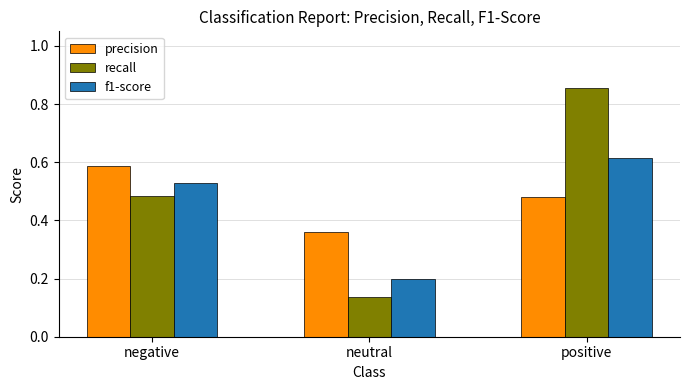

Is it true that f1-score equals 0.2 at neutral?

True